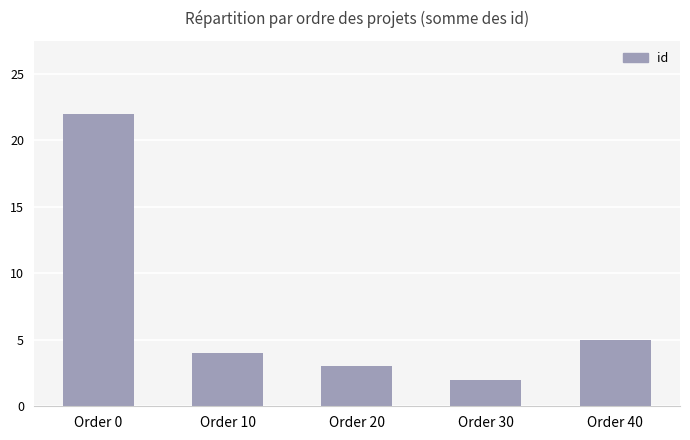

What is the change in value from Order 20 to Order 30?

-1